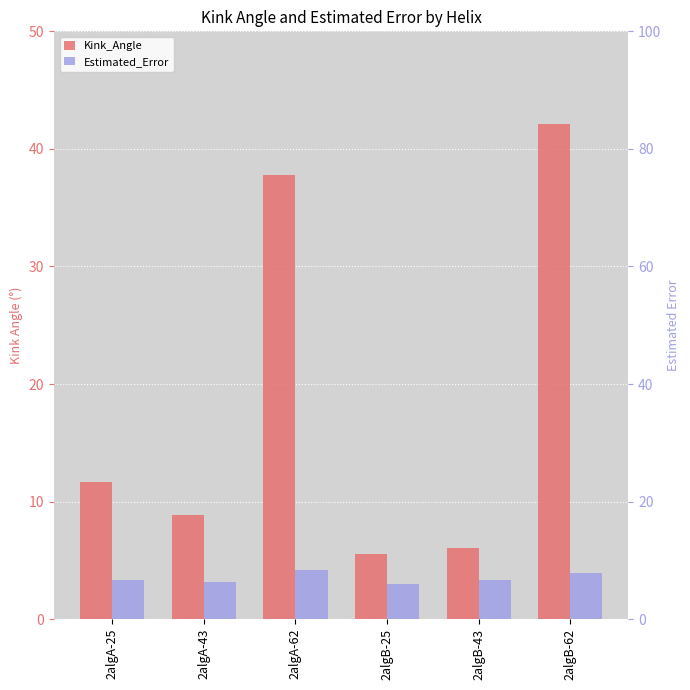

How many values in the Kink_Angle series are below 11?

3